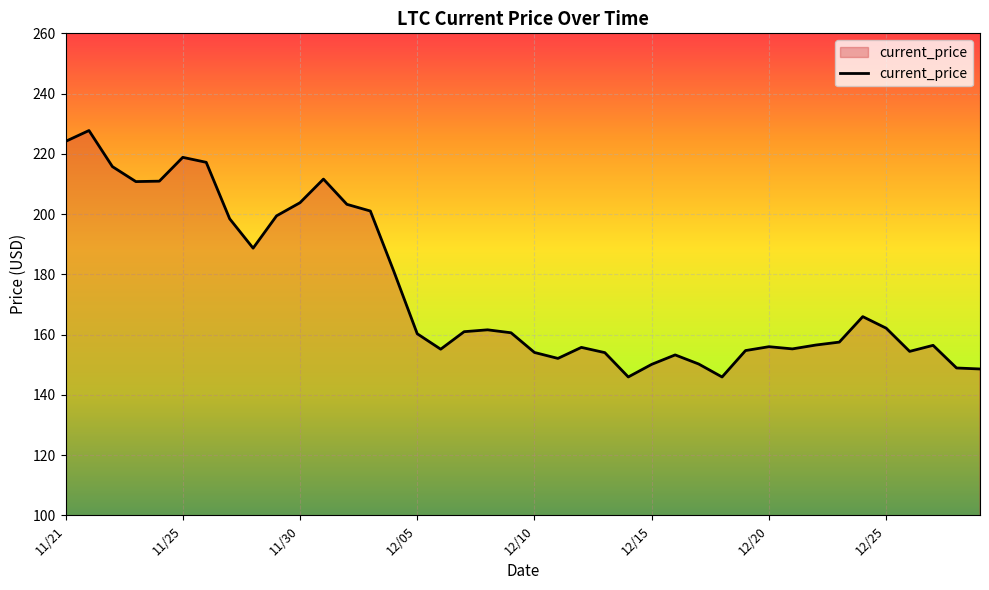

What is the maximum value shown in the chart?

227.7